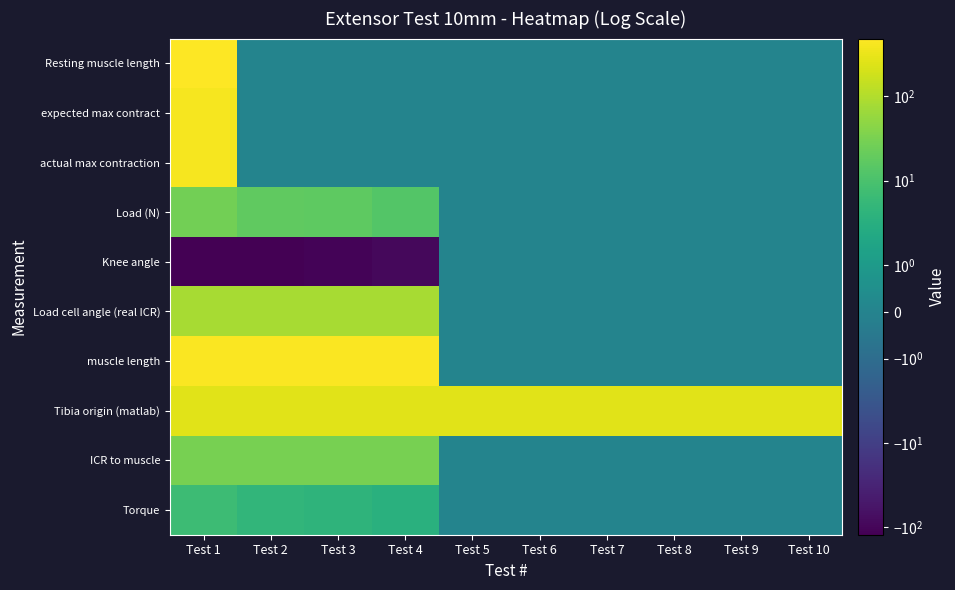

List the series in order of their peak value, highest first.

Resting muscle length, muscle length, actual max contraction, expected max contract, Tibia origin (matlab), Load cell angle (real ICR), ICR to muscle, Load (N), Torque, Knee angle